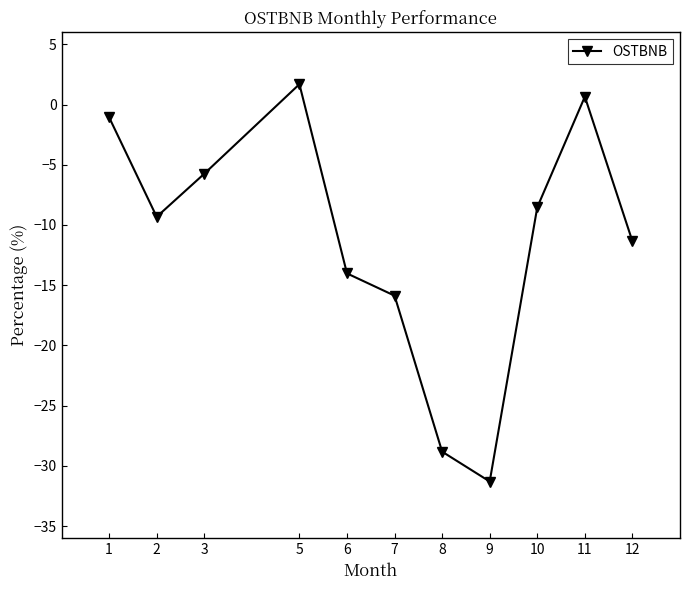

How many points are higher than both their immediate neighbors (excluding endpoints)?

2